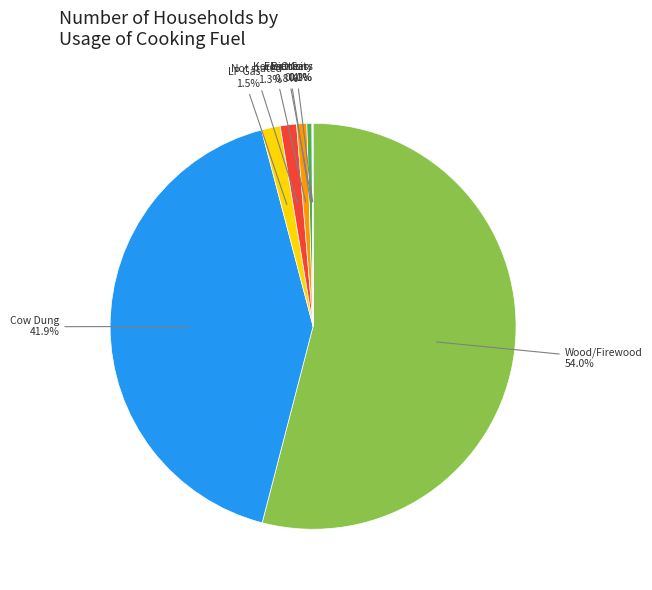

Which slice represents more than half of the pie?

Wood/Firewood